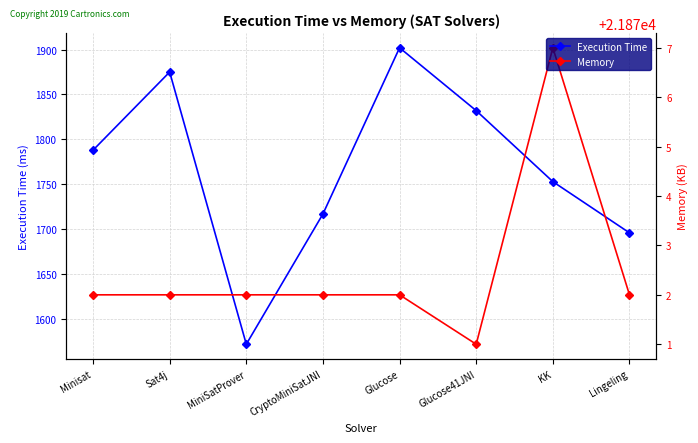

At which category is the sum across all series the highest?

Glucose